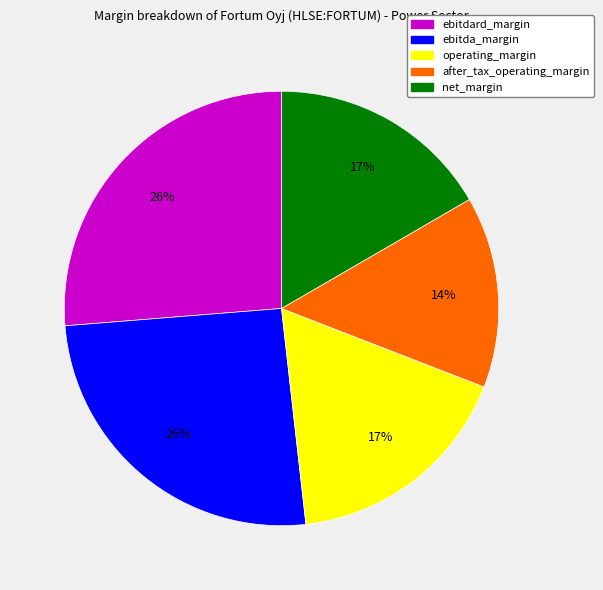

What is the smallest slice in the pie chart?

after_tax_operating_margin